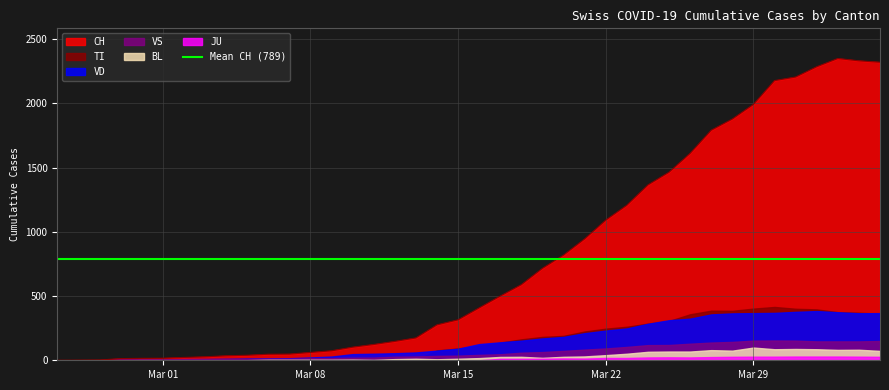

Is it true that JU equals 18 at 2020-03-23?

True